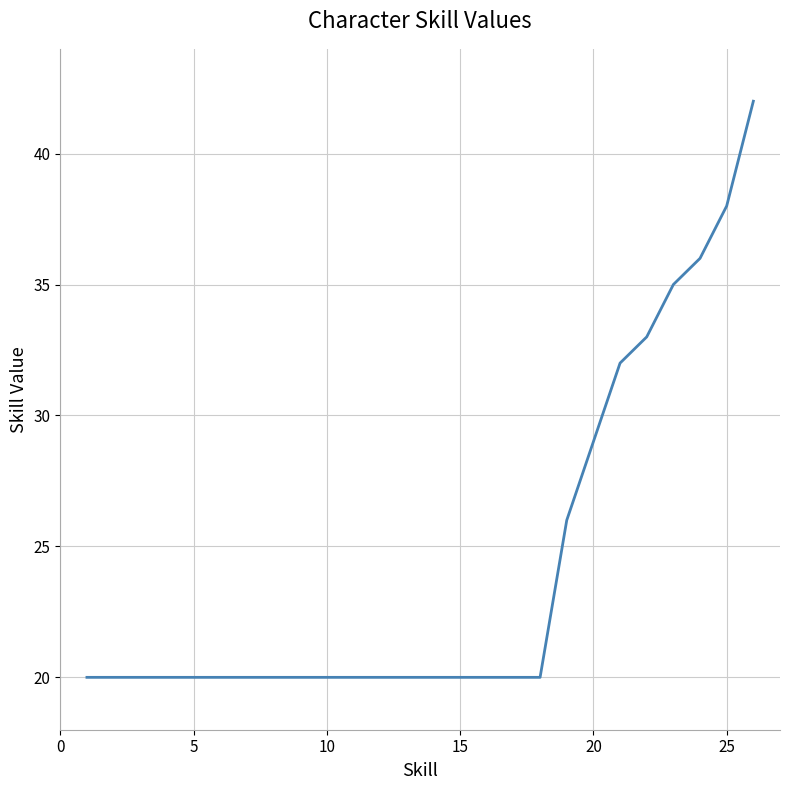

Does the chart have visible grid lines?

Yes